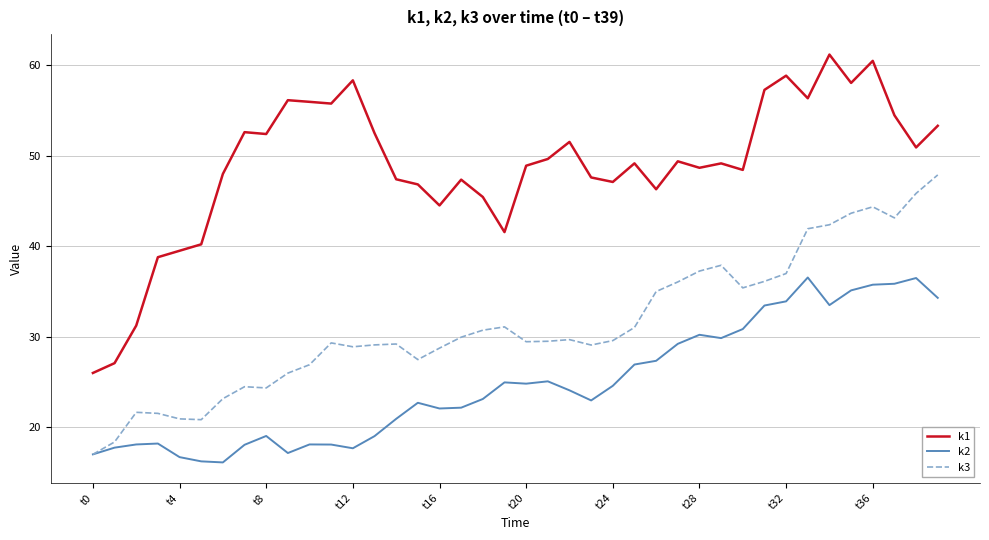

What is the smallest value displayed?

16.1